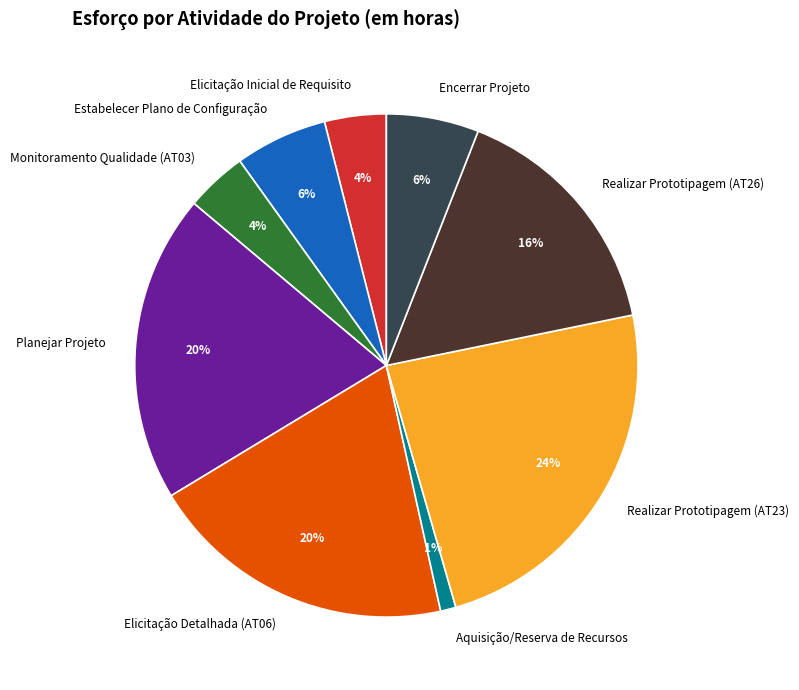

Between Aquisição/Reserva de Recursos and Elicitação Inicial de Requisito, which is larger?

Elicitação Inicial de Requisito